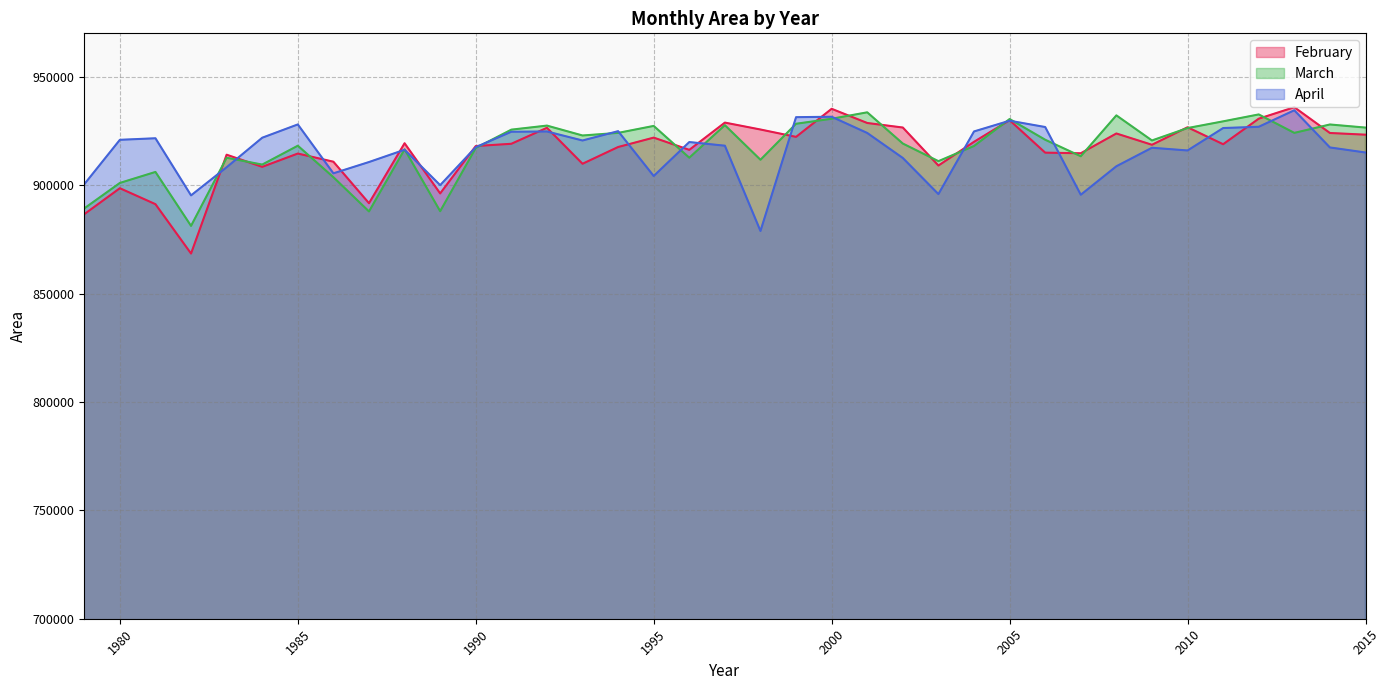

How many lines are shown in the chart?

3